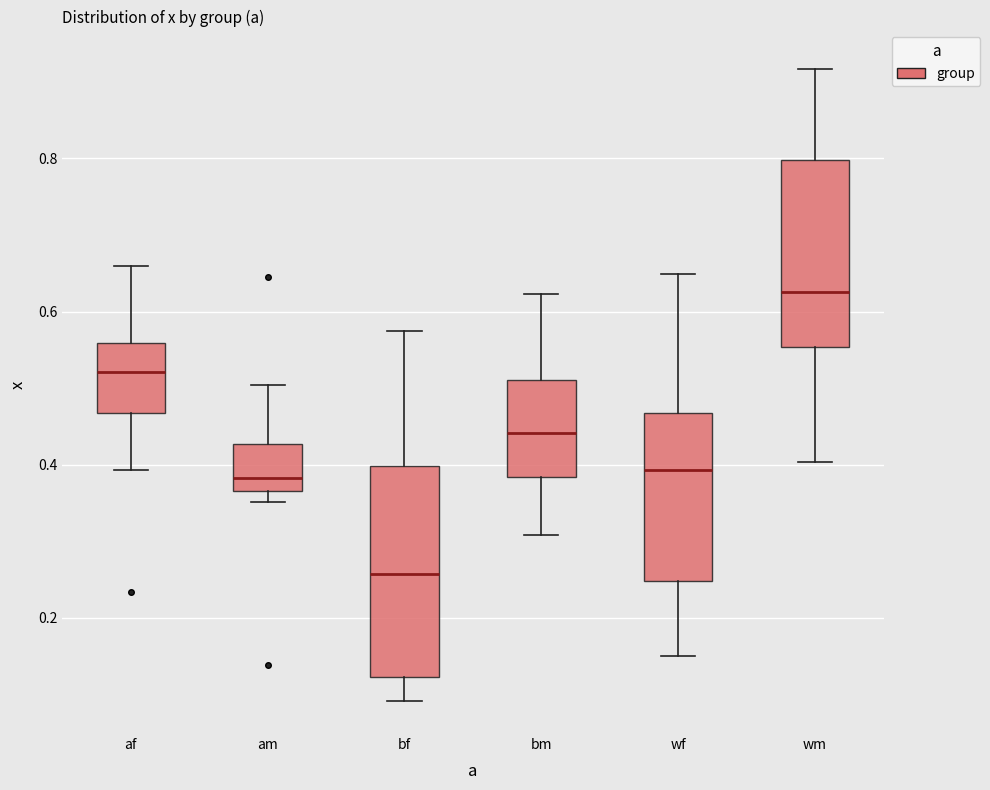

Reading left to right, transcribe this box plot: for each box, give where its median line is, the range the box spans, and where its two whiskers end, as read against the y-axis. The values are not printed on the chart, so give them approximately, as read against the axis.

af: median 0.52, box 0.46 to 0.56, whiskers 0.40 to 0.66
am: median 0.38, box 0.36 to 0.42, whiskers 0.36 (just below the box's lower edge) to 0.50
bf: median 0.26, box 0.12 to 0.40, whiskers 0.10 to 0.58
bm: median 0.44, box 0.38 to 0.52, whiskers 0.30 to 0.62
wf: median 0.40, box 0.24 to 0.46, whiskers 0.14 to 0.64
wm: median 0.62, box 0.56 to 0.80, whiskers 0.40 to 0.92